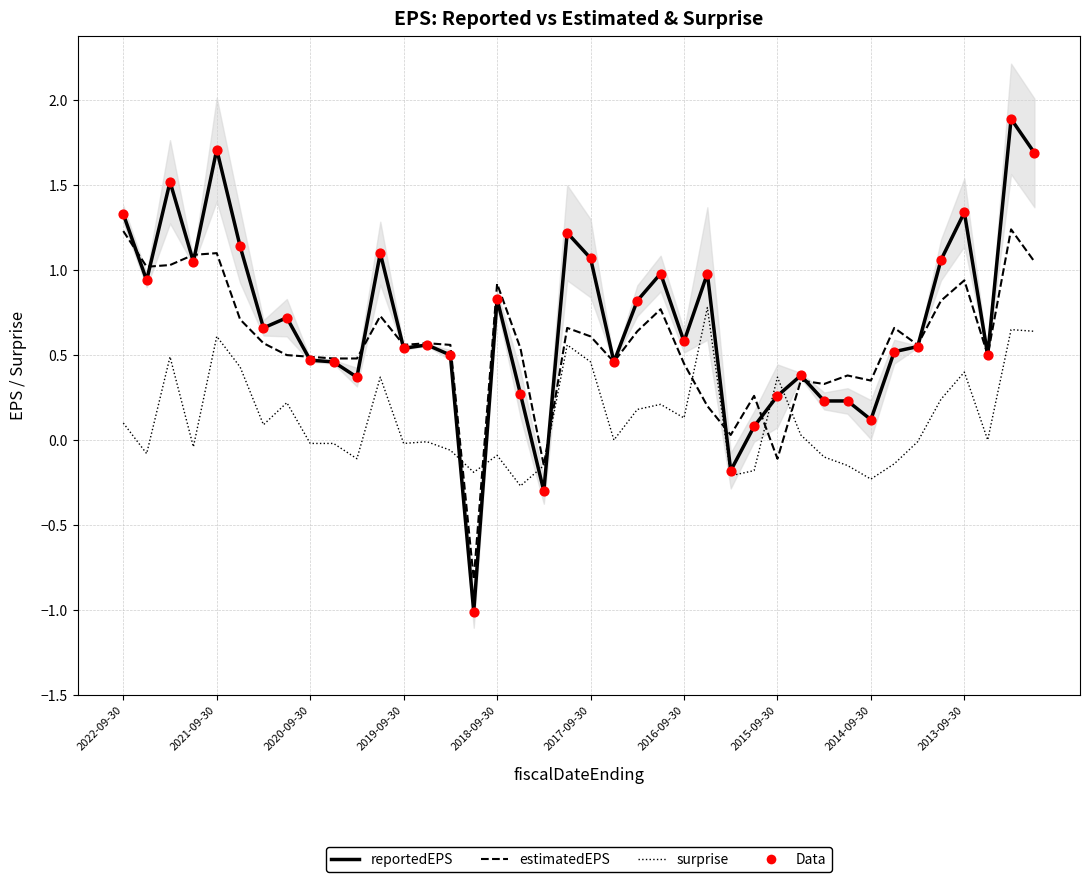

Which series has the largest total across all categories?

reportedEPS